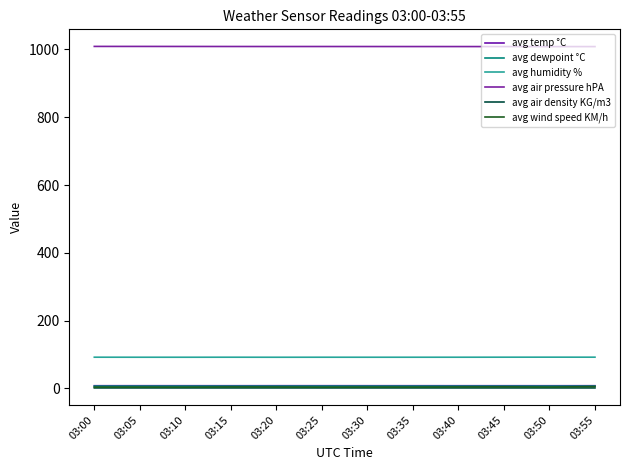

The avg wind speed KM/h series shows 1.9 at 03:30. True or false?

False